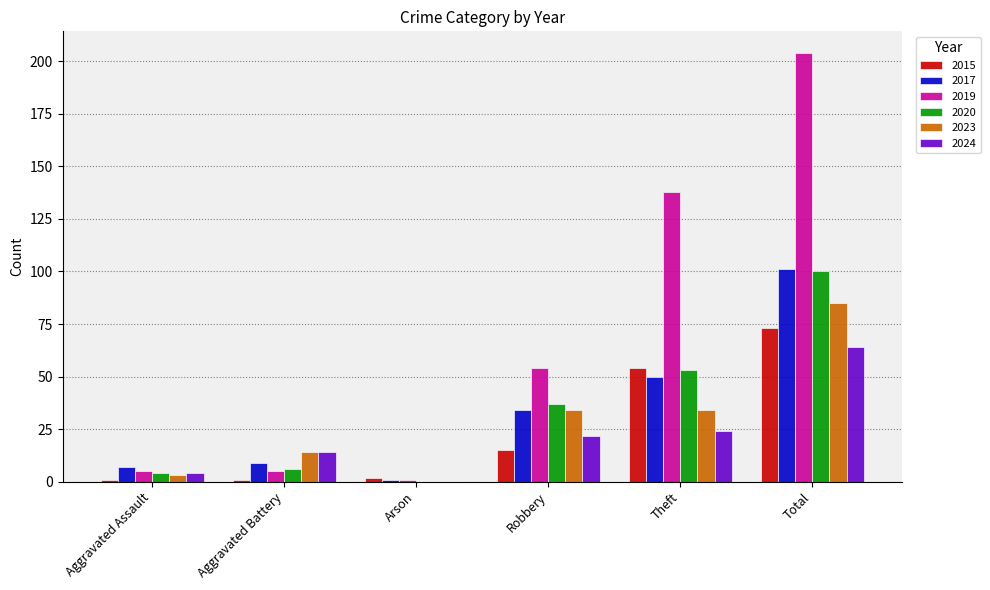

Are the bars grouped side by side (vs. stacked)?

Yes